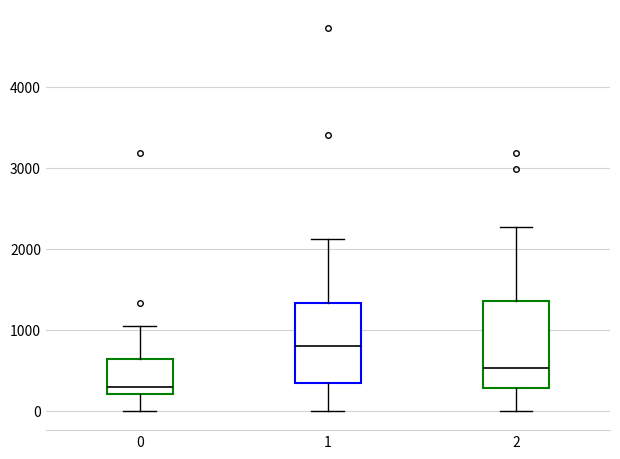

Which box has the highest median line?

1